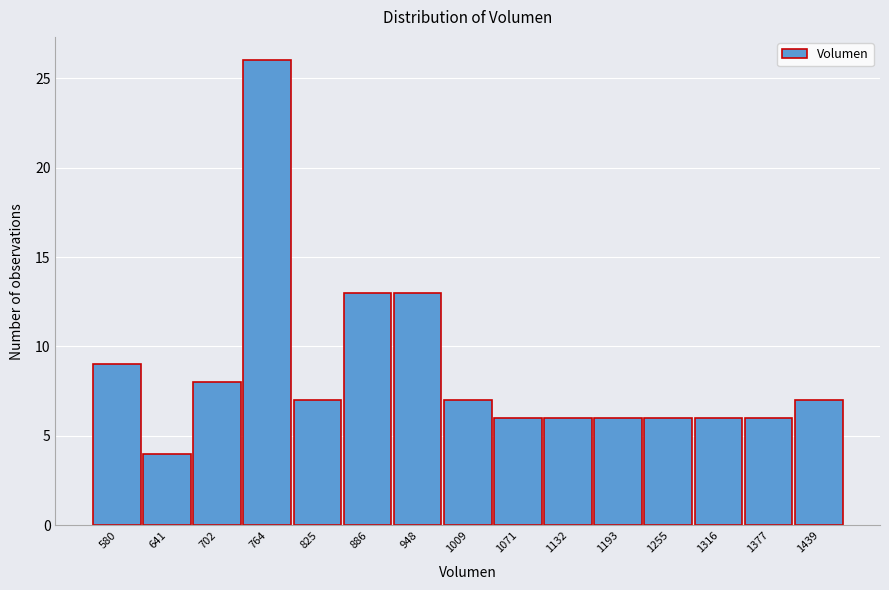

Reading left to right, what are all the values shown in this chart?

9	4	8	26	7	13	13	7	6	6	6	6	6	6	7